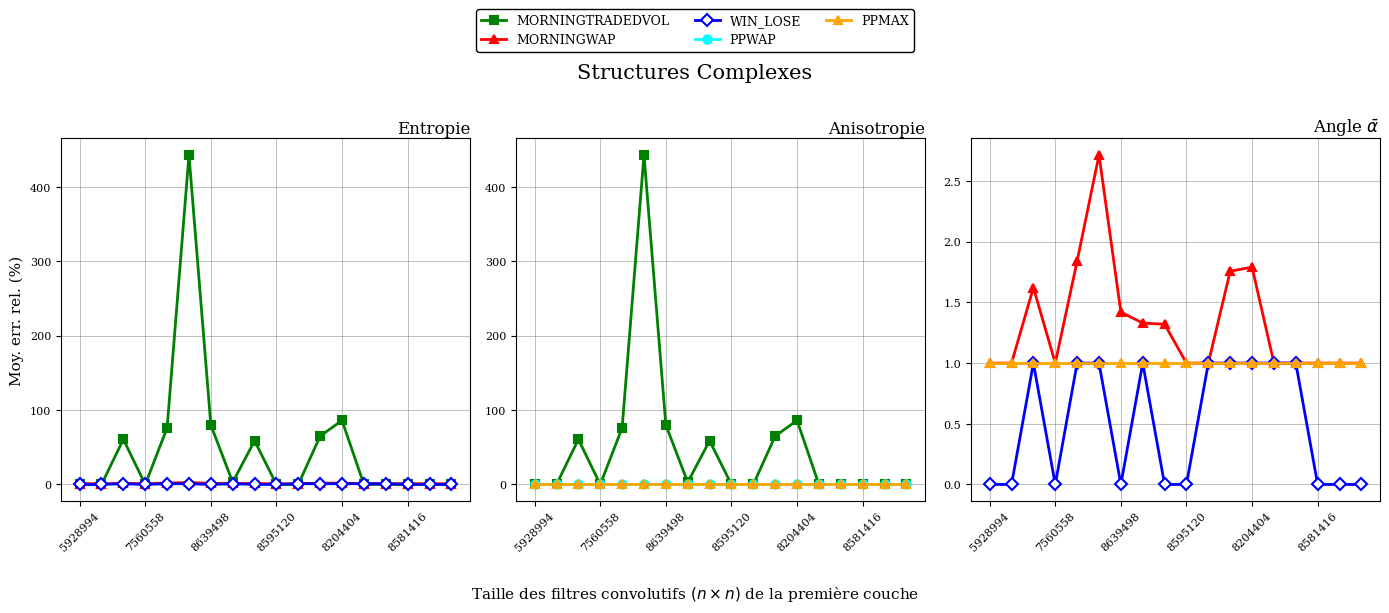

Is it true that PPMAX equals 1.0 at 8639498?

True